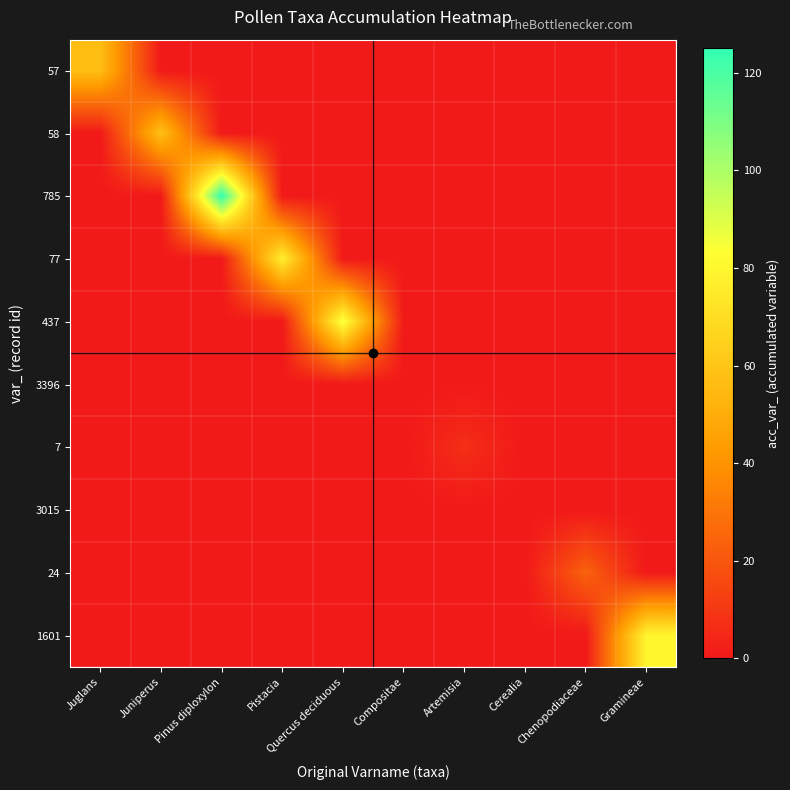

Reading left to right, extract all data points from this chart.

57: Juglans=57	Juniperus=0	Pinus diploxylon=0	Pistacia=0	Quercus deciduous=0	Compositae=0	Artemisia=0	Cerealia=0	Chenopodiaceae=0	Gramineae=0
58: Juglans=0	Juniperus=58	Pinus diploxylon=0	Pistacia=0	Quercus deciduous=0	Compositae=0	Artemisia=0	Cerealia=0	Chenopodiaceae=0	Gramineae=0
785: Juglans=0	Juniperus=0	Pinus diploxylon=125	Pistacia=0	Quercus deciduous=0	Compositae=0	Artemisia=0	Cerealia=0	Chenopodiaceae=0	Gramineae=0
77: Juglans=0	Juniperus=0	Pinus diploxylon=0	Pistacia=77	Quercus deciduous=0	Compositae=0	Artemisia=0	Cerealia=0	Chenopodiaceae=0	Gramineae=0
437: Juglans=0	Juniperus=0	Pinus diploxylon=0	Pistacia=0	Quercus deciduous=86	Compositae=0	Artemisia=0	Cerealia=0	Chenopodiaceae=0	Gramineae=0
3396: Juglans=0	Juniperus=0	Pinus diploxylon=0	Pistacia=0	Quercus deciduous=0	Compositae=0	Artemisia=0	Cerealia=0	Chenopodiaceae=0	Gramineae=0
7: Juglans=0	Juniperus=0	Pinus diploxylon=0	Pistacia=0	Quercus deciduous=0	Compositae=0	Artemisia=7	Cerealia=0	Chenopodiaceae=0	Gramineae=0
3015: Juglans=0	Juniperus=0	Pinus diploxylon=0	Pistacia=0	Quercus deciduous=0	Compositae=0	Artemisia=0	Cerealia=0	Chenopodiaceae=0	Gramineae=0
24: Juglans=0	Juniperus=0	Pinus diploxylon=0	Pistacia=0	Quercus deciduous=0	Compositae=0	Artemisia=0	Cerealia=0	Chenopodiaceae=24	Gramineae=0
1601: Juglans=0	Juniperus=0	Pinus diploxylon=0	Pistacia=0	Quercus deciduous=0	Compositae=0	Artemisia=0	Cerealia=0	Chenopodiaceae=0	Gramineae=80